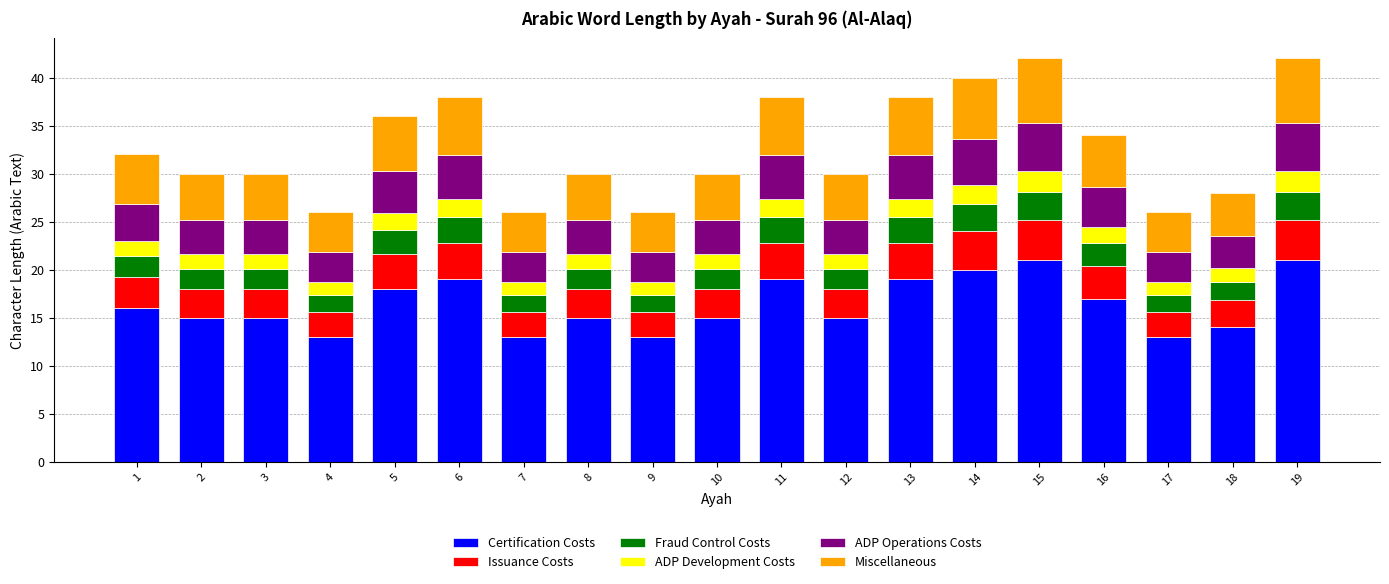

The value of Certification Costs at 8 is 5.3. True or false?

False